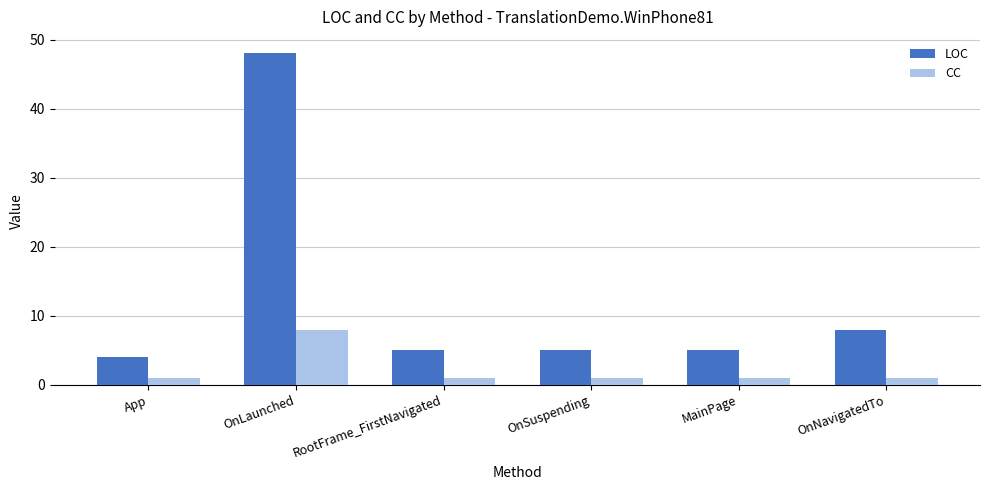

At which label does LOC first exceed 5?

OnLaunched